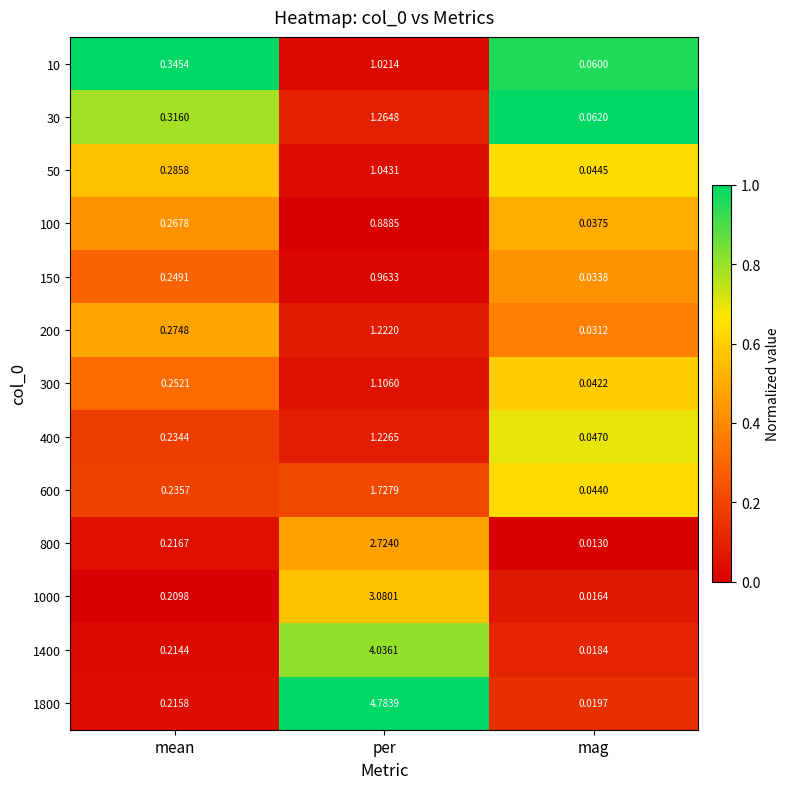

Which series changed the most between mean and per?

1800